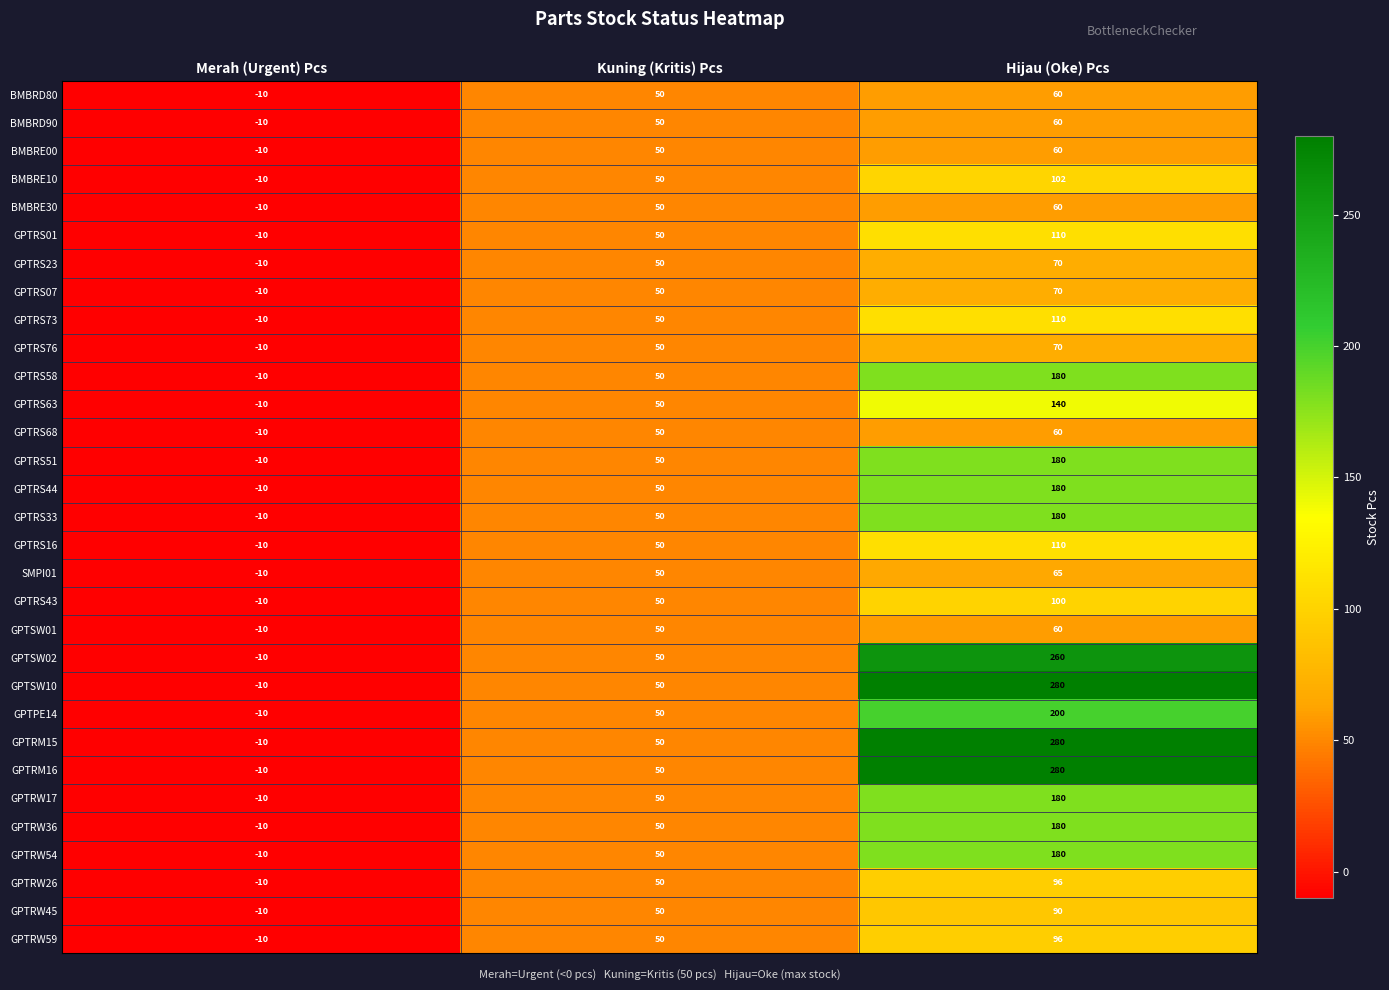

How many GPTSW01 values are between -10 and 60?

3